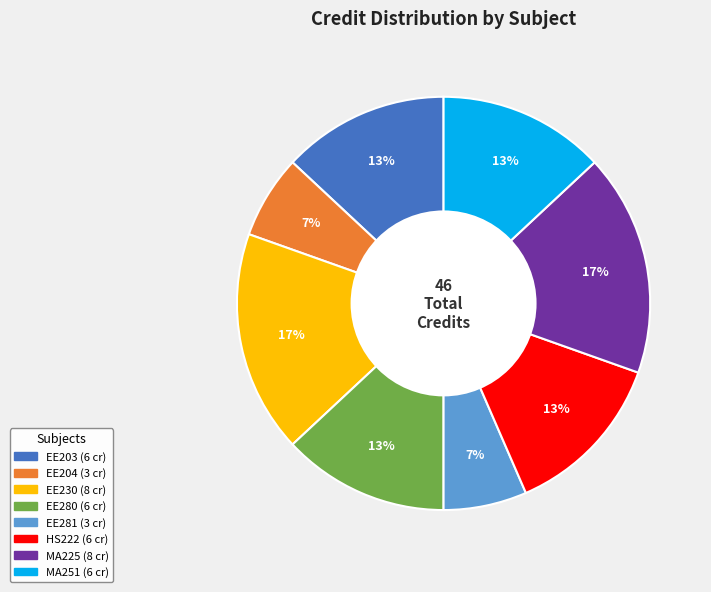

To the nearest percent, what is the combined percentage of MA225 and HS222?

30%